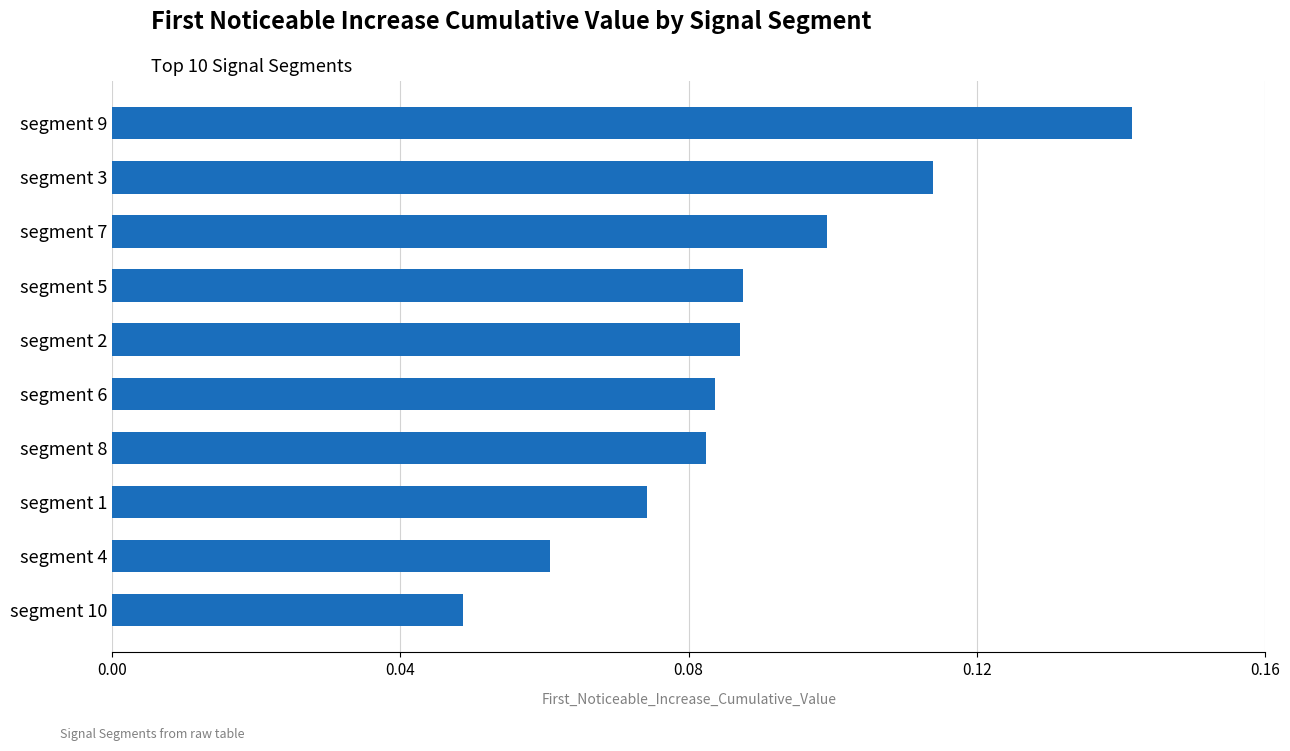

At which category does the chart reach its peak across all series?

segment 9